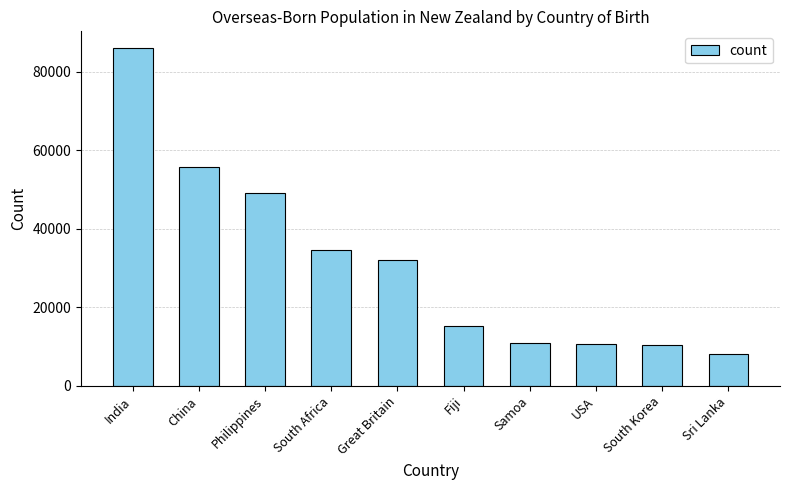

What is the maximum value shown in the chart?

86049